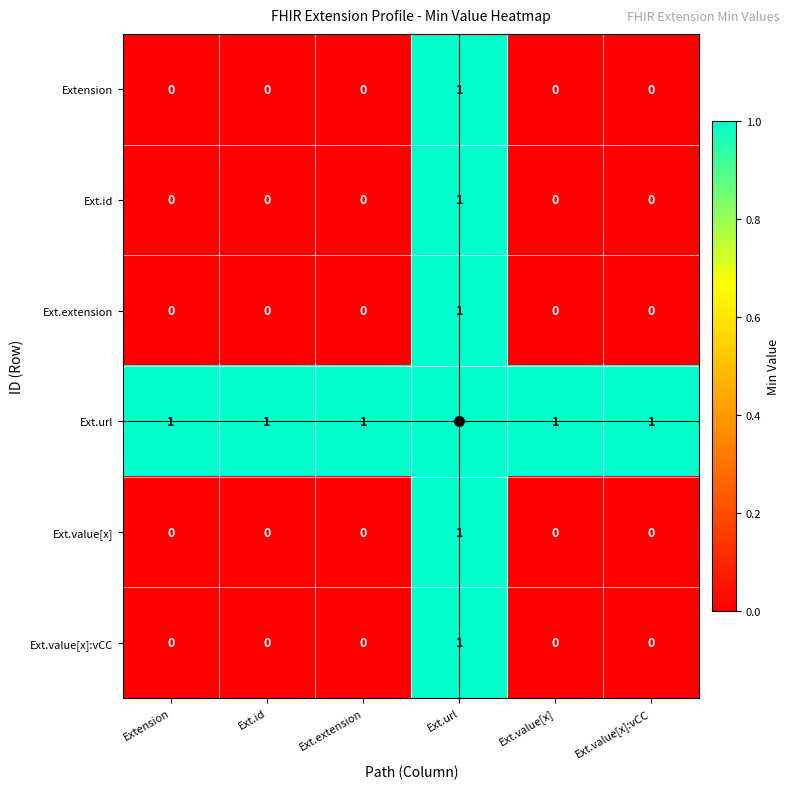

How many series are shown in this chart?

6